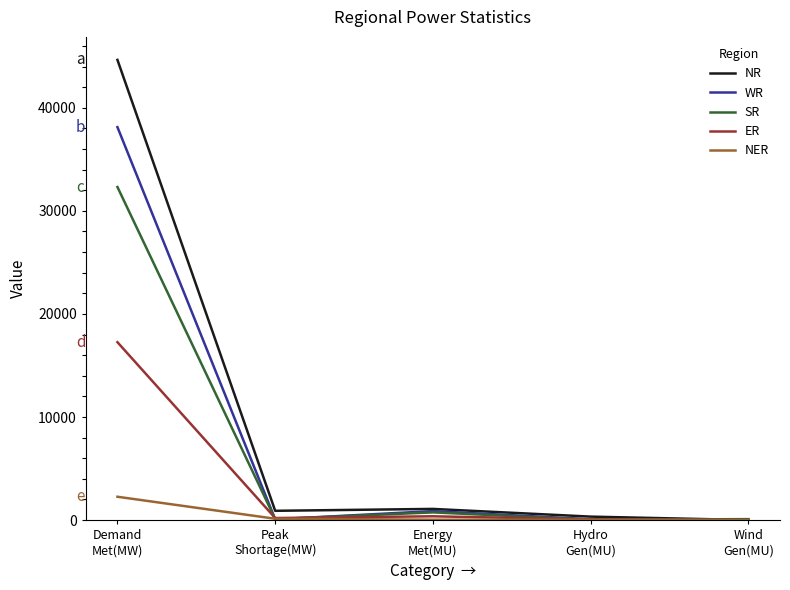

What is the total value across all series at Peak
Shortage(MW)?

1408